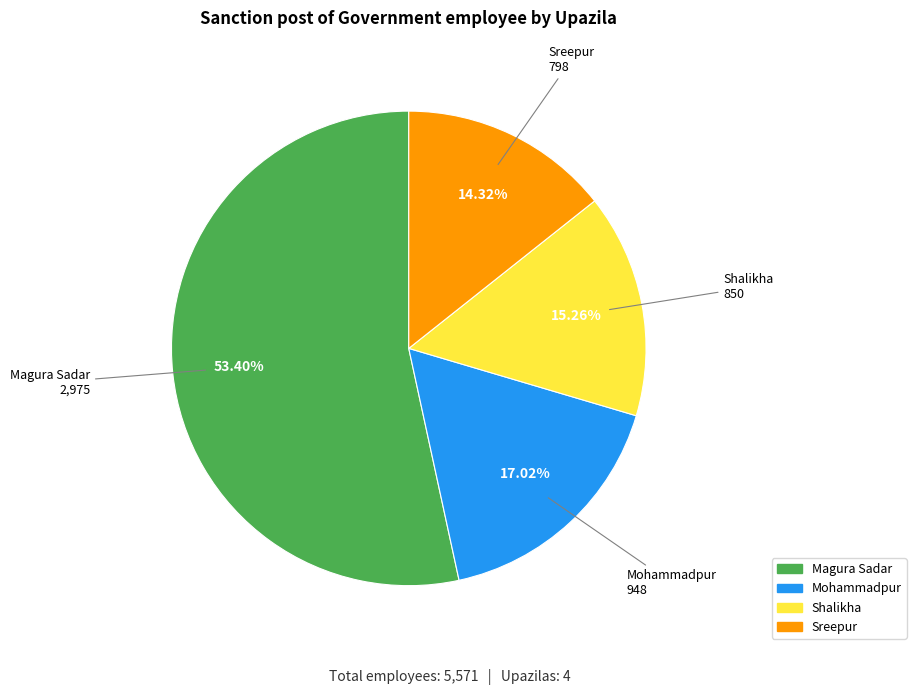

Count the number of slices in the pie.

4